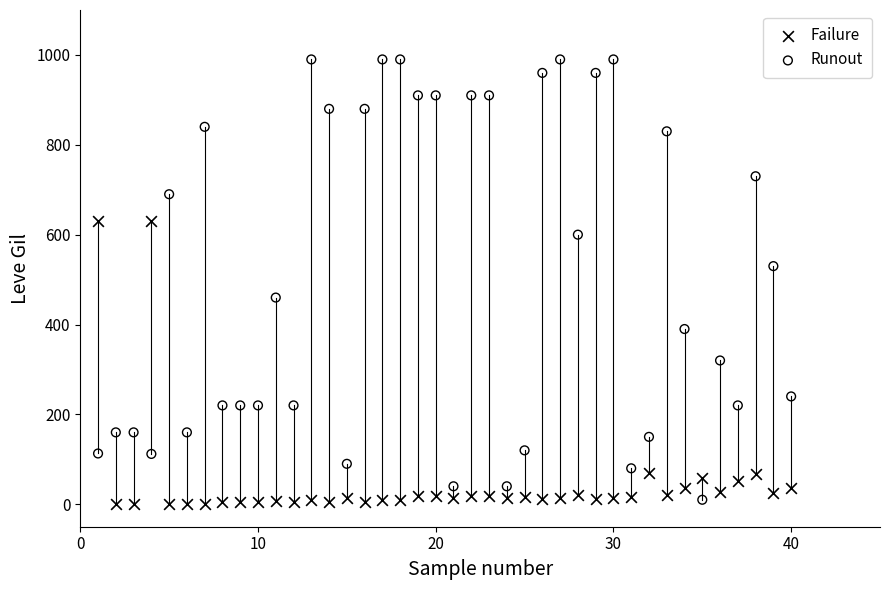

Across all data points, what is the range of Y values (max minus min)?

989